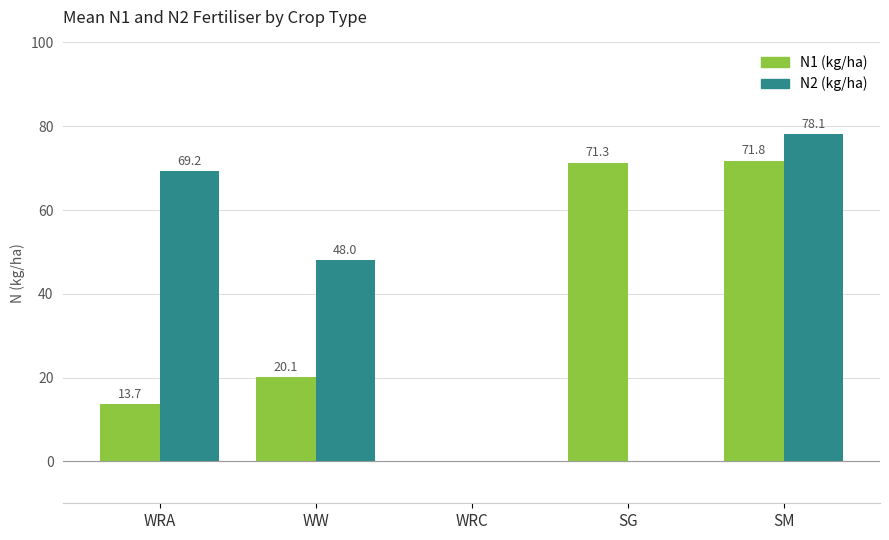

Is it true that N2 (kg/ha) equals 0.0 at WRC?

True